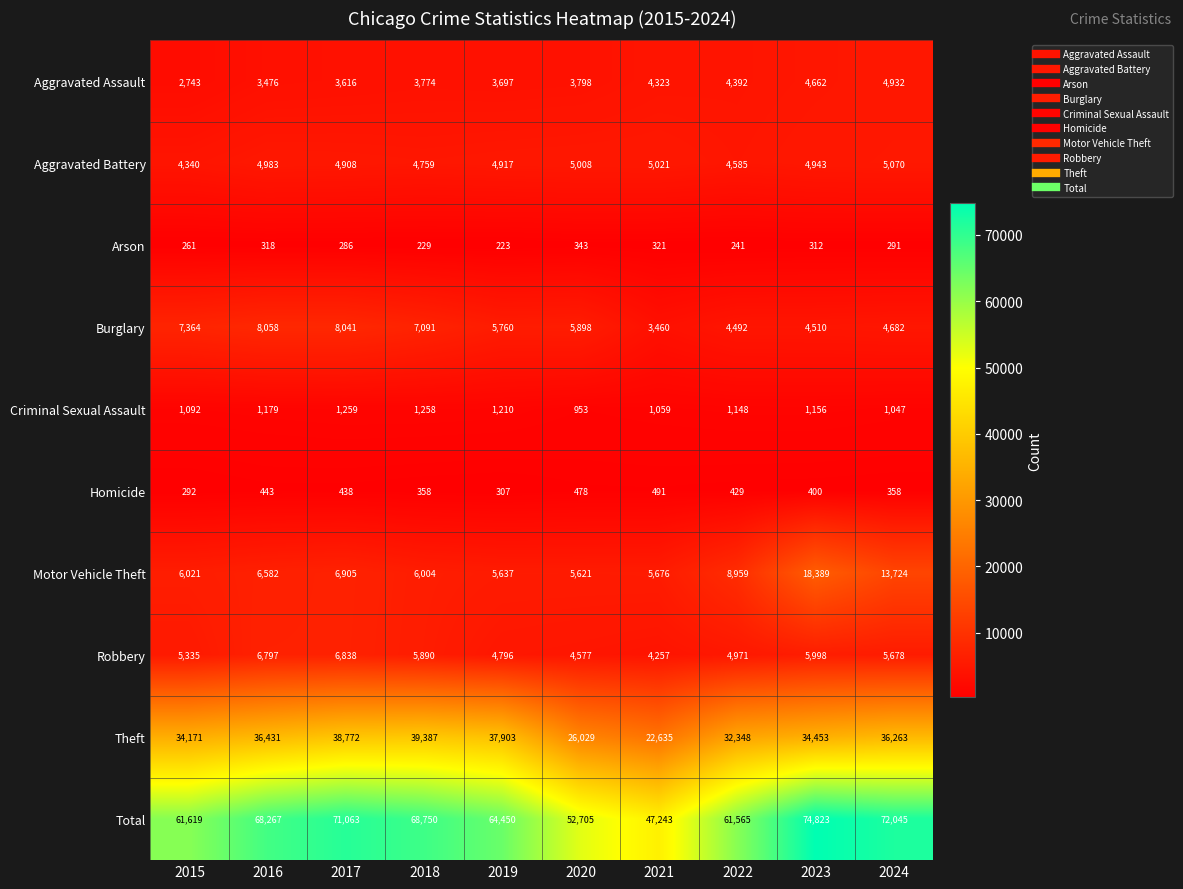

What is the average value of the Motor Vehicle Theft series?

8352